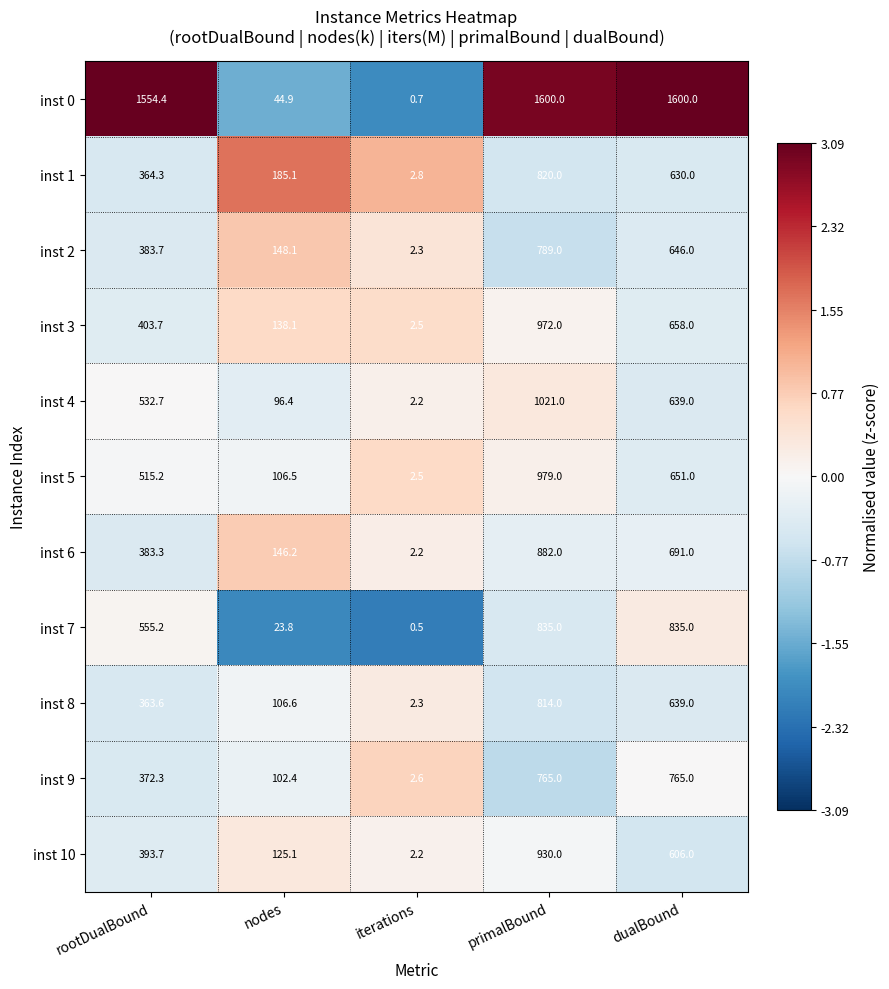

What is the sum of all inst 3 values?

2174.3